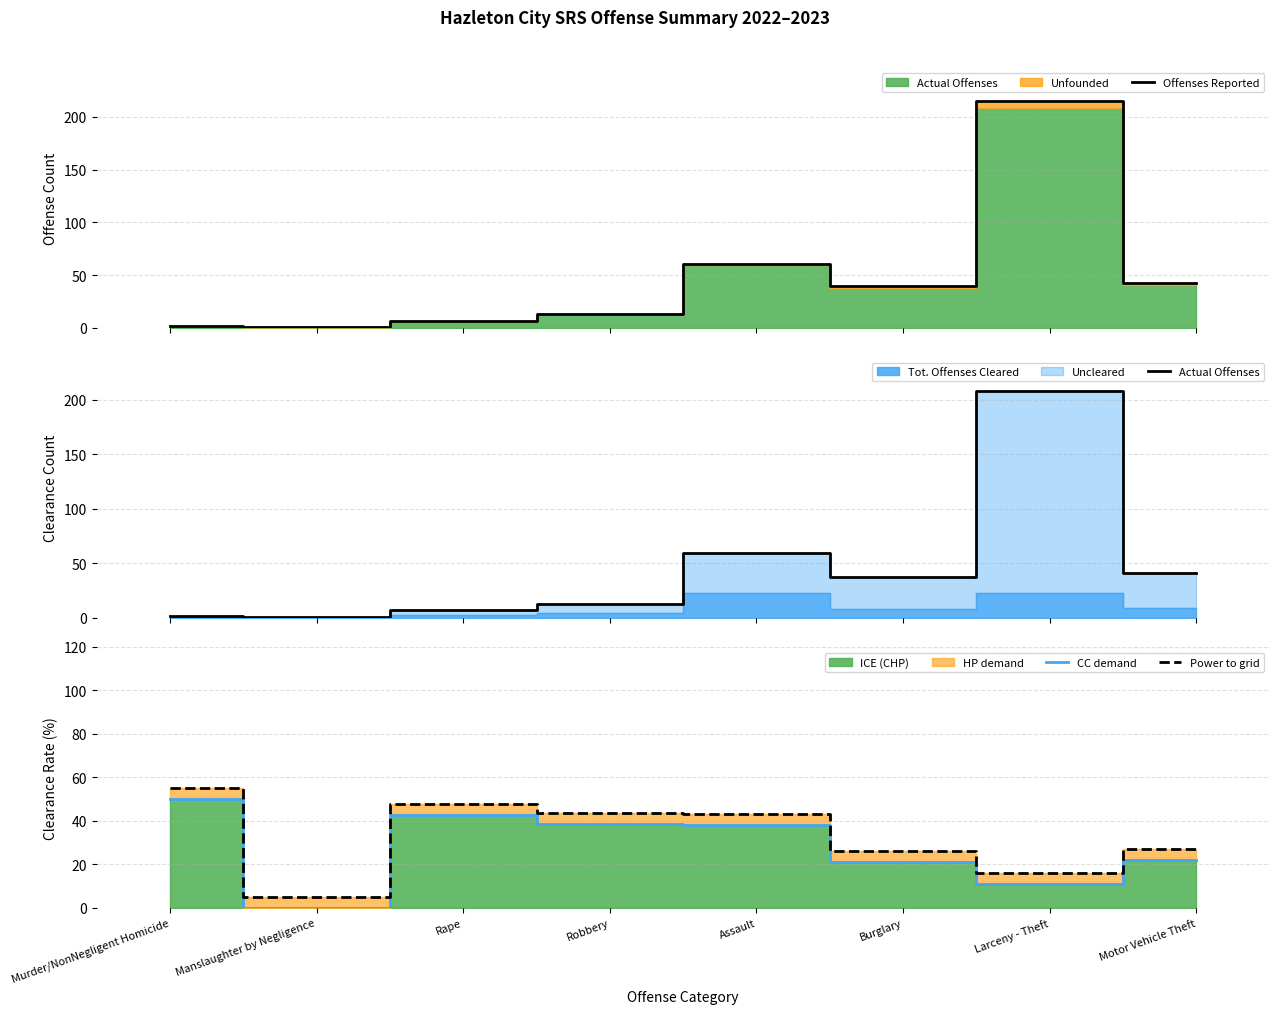

True or false: CC demand has a value of 30.9 at Burglary.

False